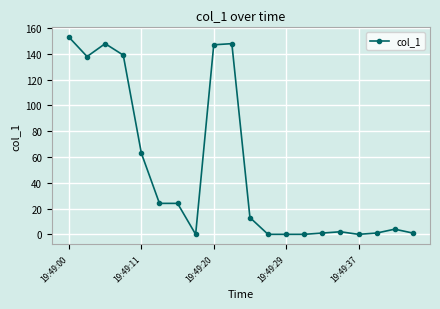

How many data points are less than 13?

10